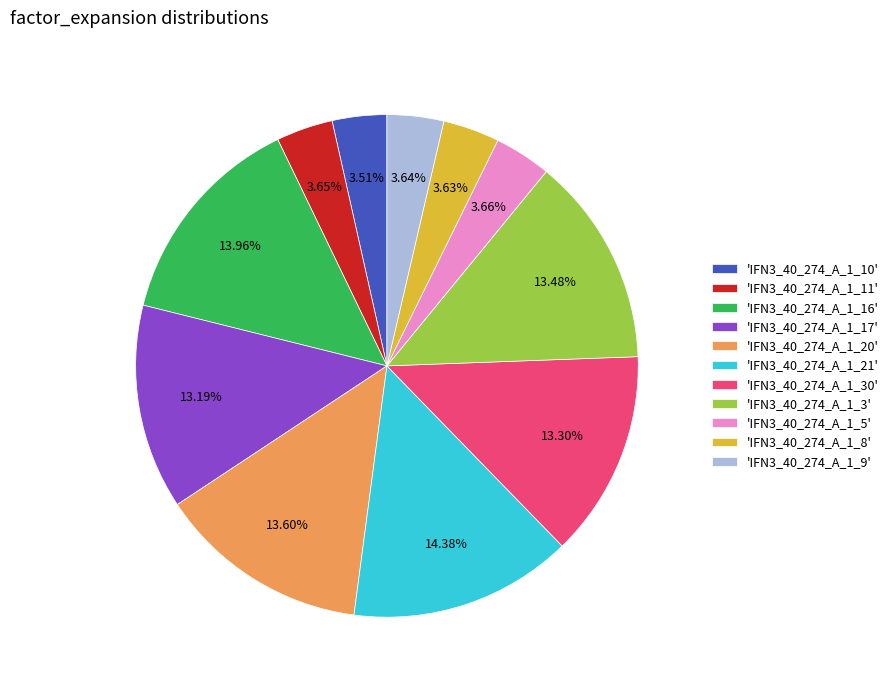

Approximately how many times larger is the value at 'IFN3_40_274_A_1_11' compared to 'IFN3_40_274_A_1_5'?

1.0